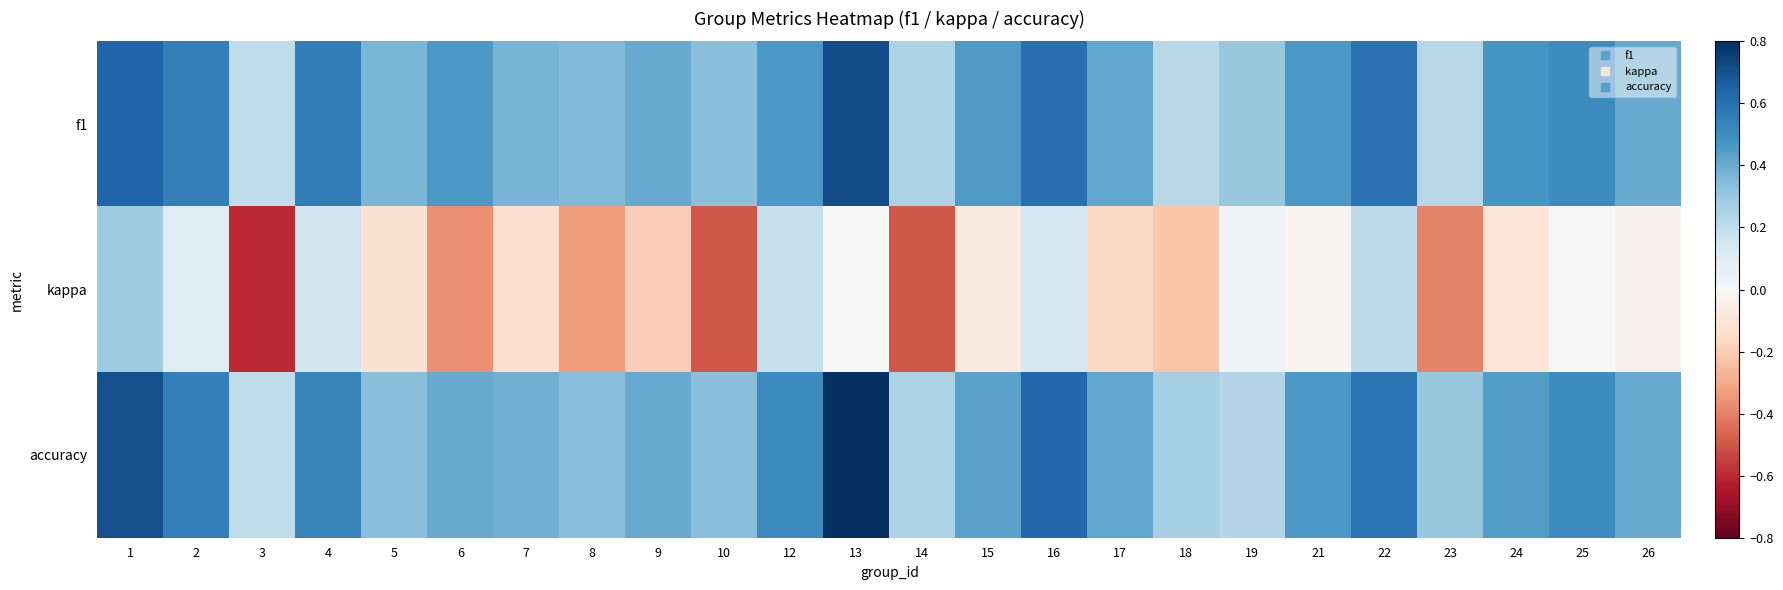

Reading left to right, list all the values displayed in this chart.

f1: 1=0.6	2=0.5	3=0.2	4=0.6	5=0.4	6=0.5	7=0.4	8=0.4	9=0.4	10=0.3	12=0.5	13=0.7	14=0.2	15=0.5	16=0.6	17=0.4	18=0.2	19=0.3	21=0.5	22=0.6	23=0.2	24=0.5	25=0.5	26=0.4
kappa: 1=0.3	2=0.1	3=-0.6	4=0.1	5=-0.1	6=-0.4	7=-0.1	8=-0.3	9=-0.2	10=-0.5	12=0.2	13=0.0	14=-0.5	15=-0.1	16=0.1	17=-0.2	18=-0.2	19=0.0	21=-0.0	22=0.2	23=-0.4	24=-0.1	25=0.0	26=-0.0
accuracy: 1=0.7	2=0.5	3=0.2	4=0.5	5=0.3	6=0.4	7=0.4	8=0.3	9=0.4	10=0.3	12=0.5	13=0.8	14=0.2	15=0.4	16=0.6	17=0.4	18=0.3	19=0.2	21=0.5	22=0.6	23=0.3	24=0.4	25=0.5	26=0.4